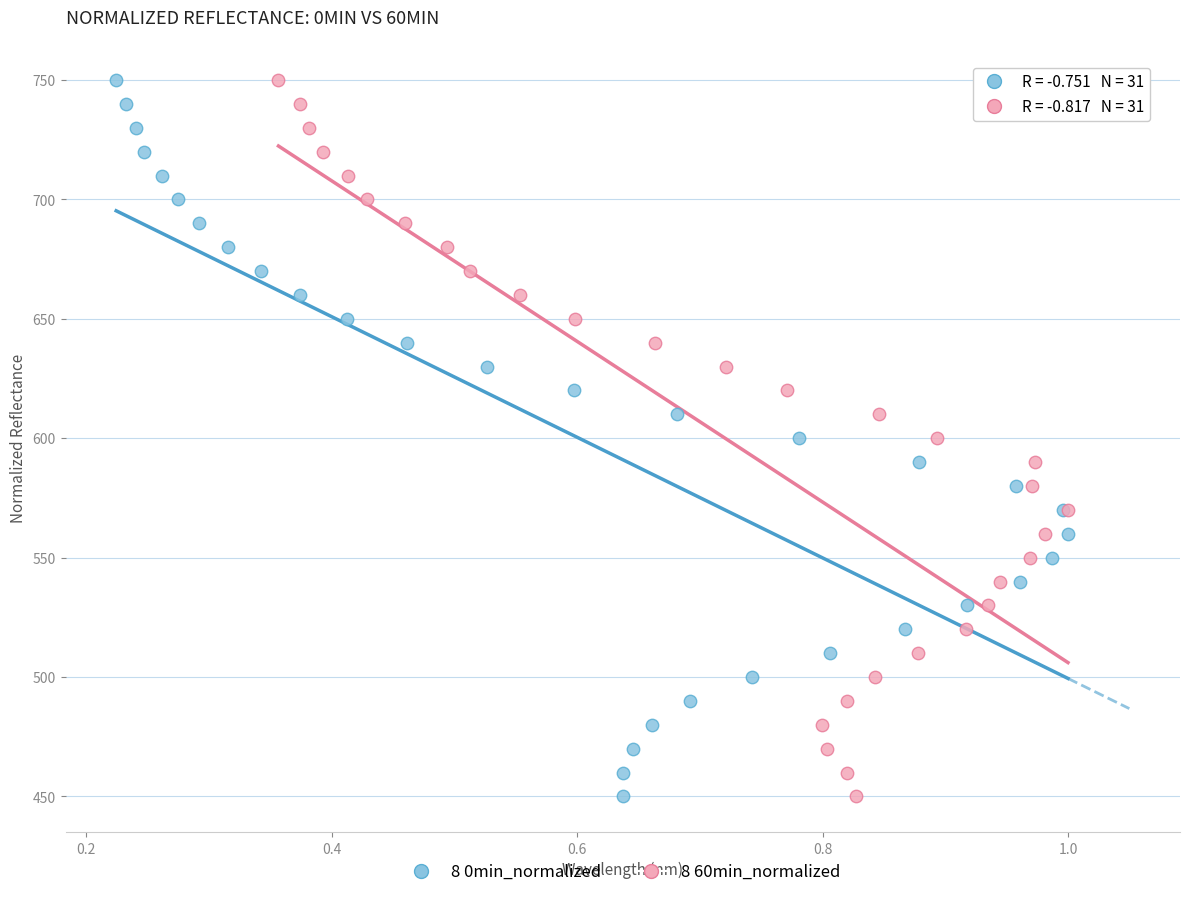

What are all the series names shown in the legend?

8 0min_normalized, 8 60min_normalized